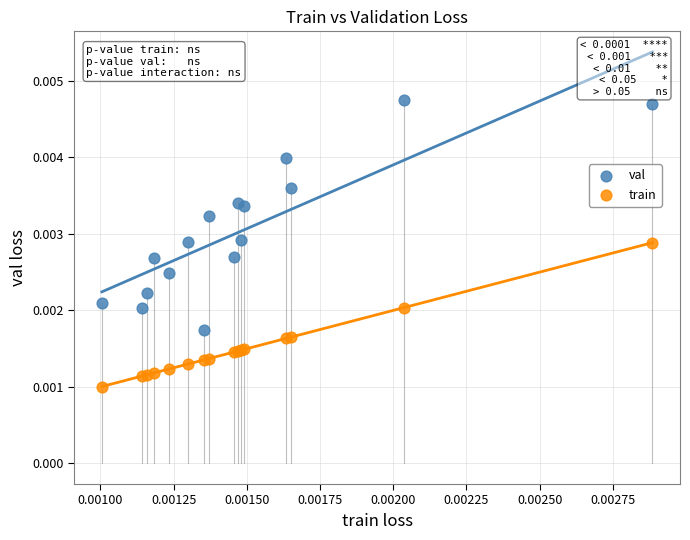

Which series reaches the minimum Y coordinate?

train